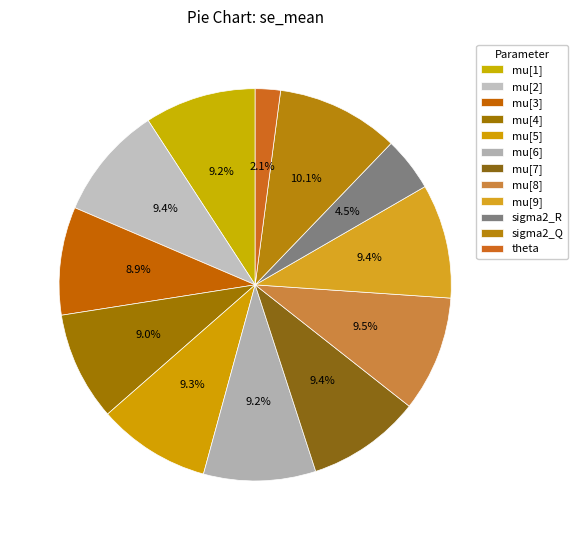

Which category has the biggest portion of the pie?

sigma2_Q